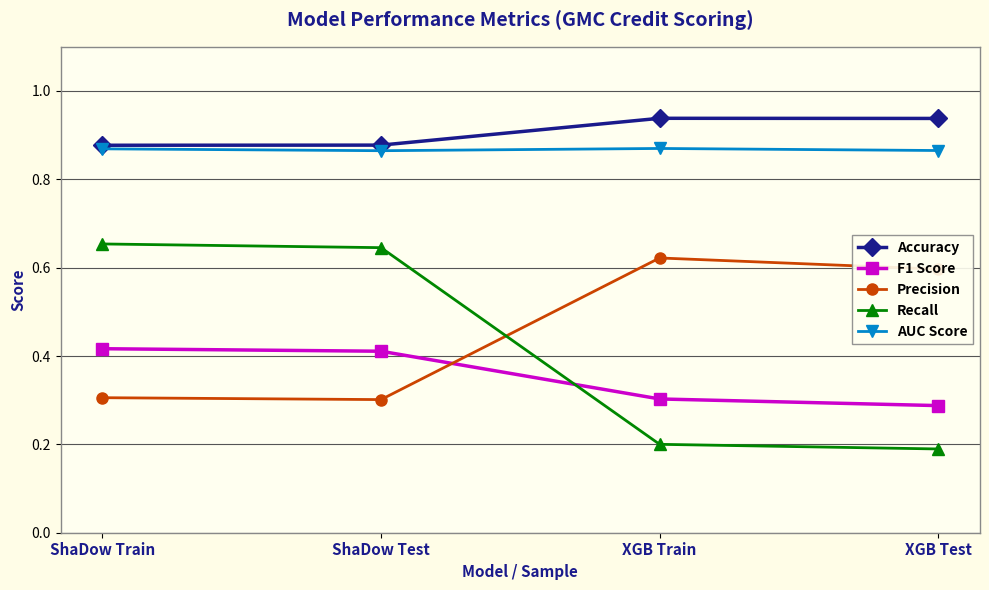

What is the label of the 1st point from the left?

ShaDow Train